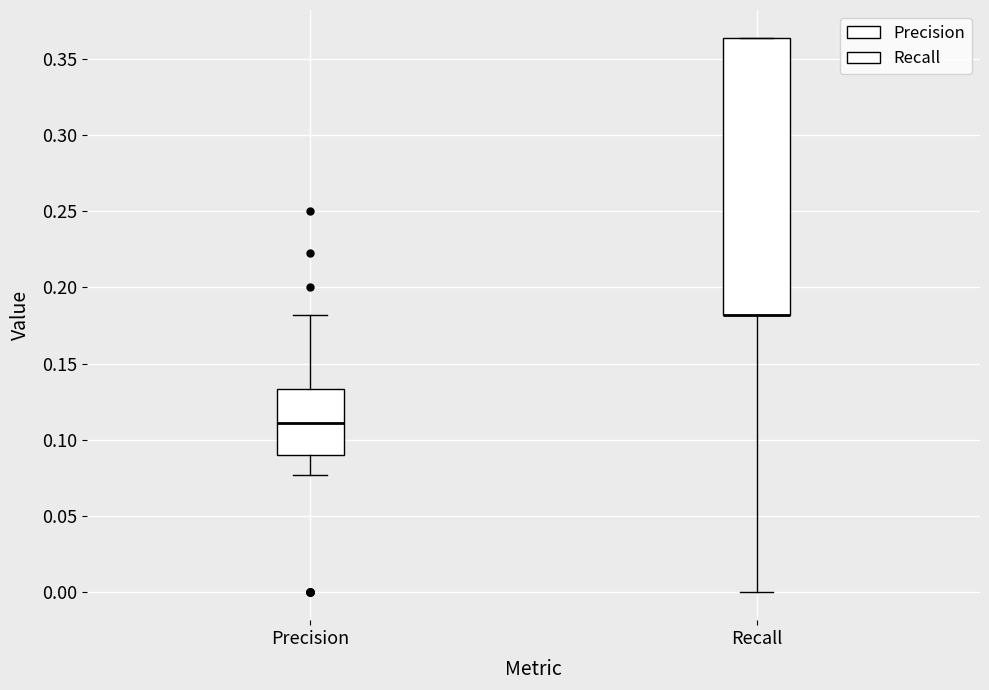

Which box is the tallest, from its lower edge to its upper edge?

Recall